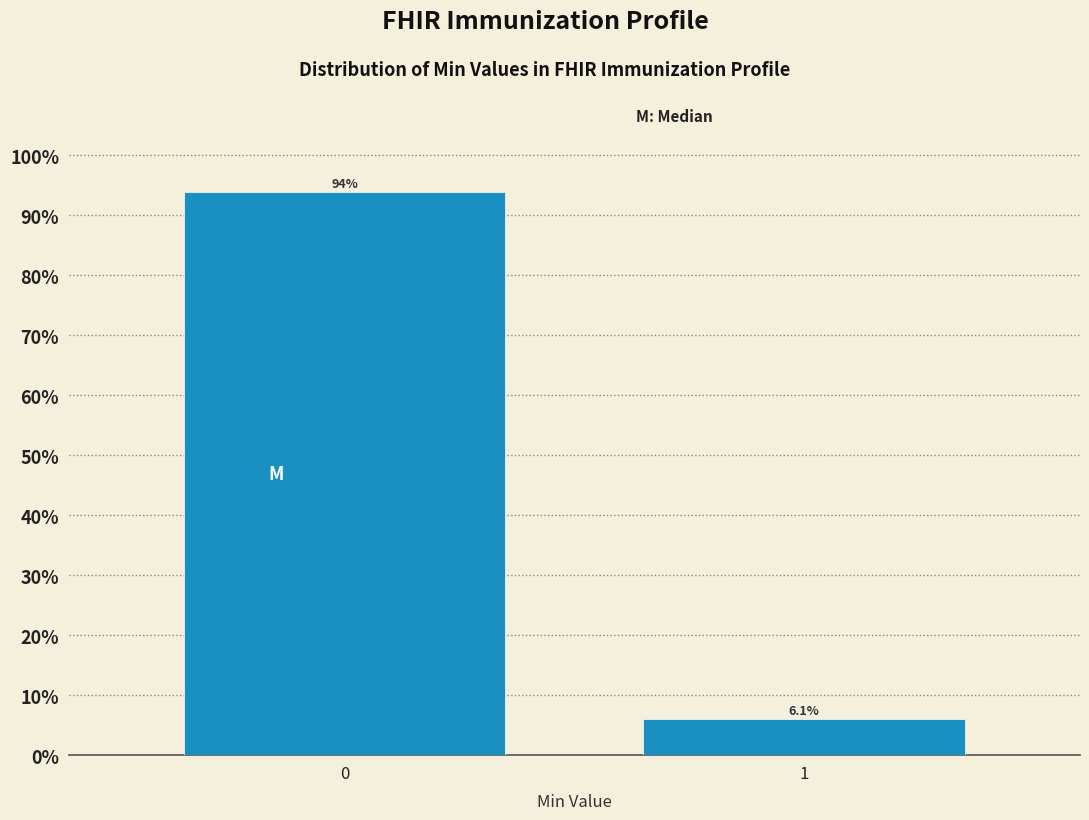

Reading left to right, extract all data points from this chart.

0=93.9	1=6.1